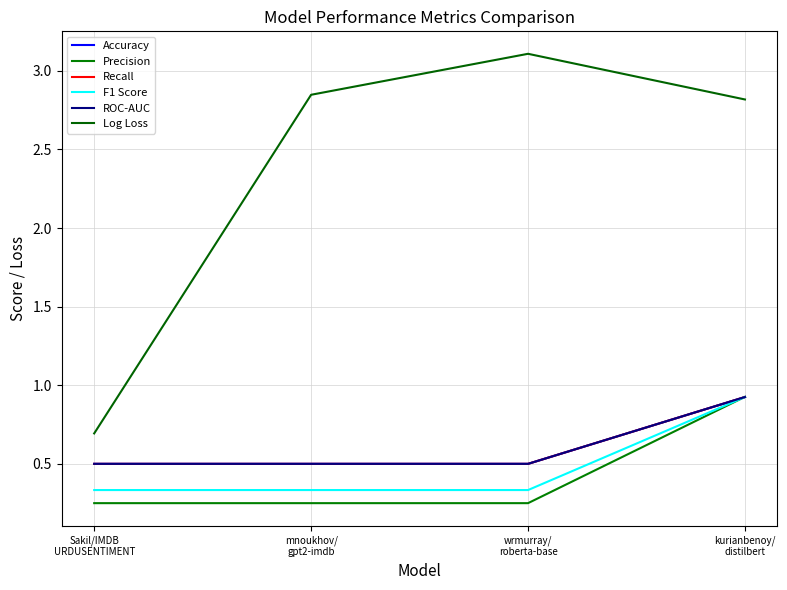

How many times do Recall and Precision cross each other?

1